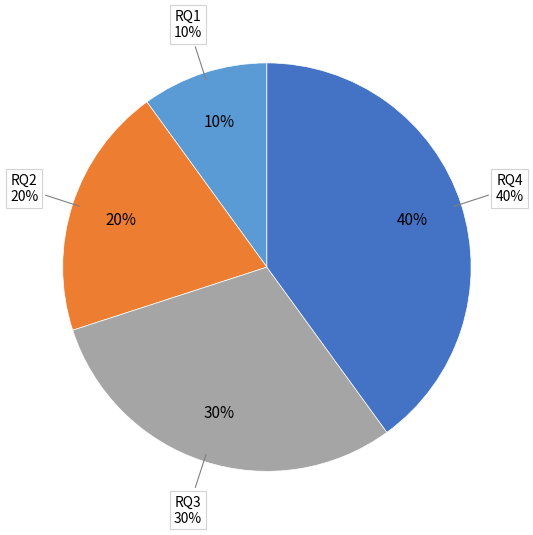

What portion of the pie excludes RQ4?

60.0%